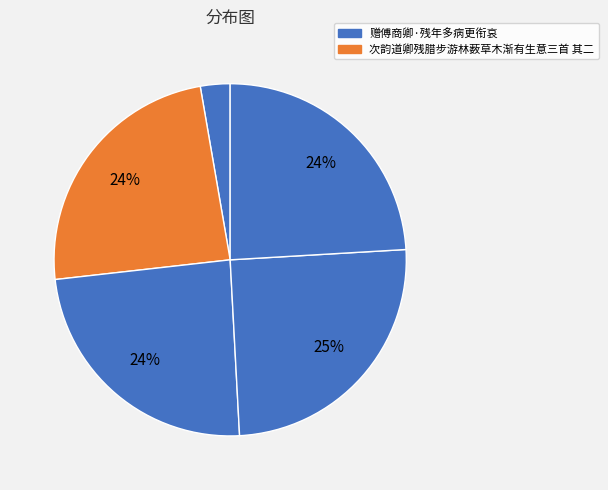

Which slice is the smallest?

赠傅商卿·残年多病更衔哀